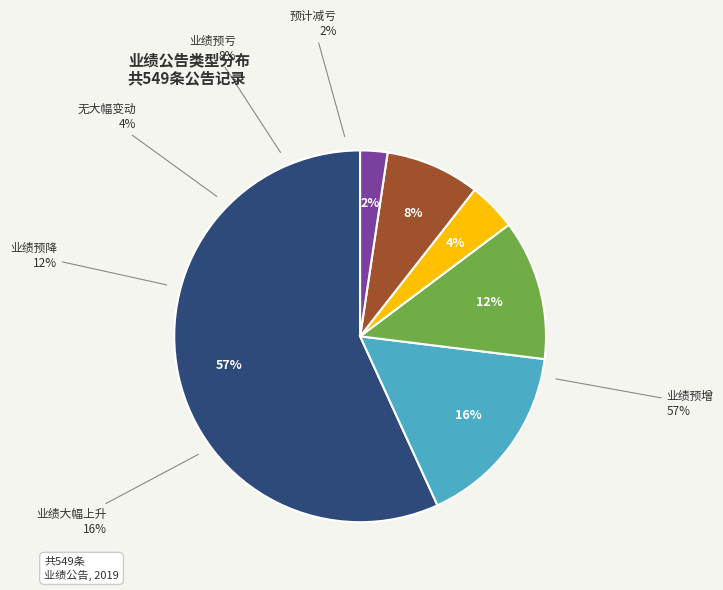

Which slice is the largest?

业绩预增